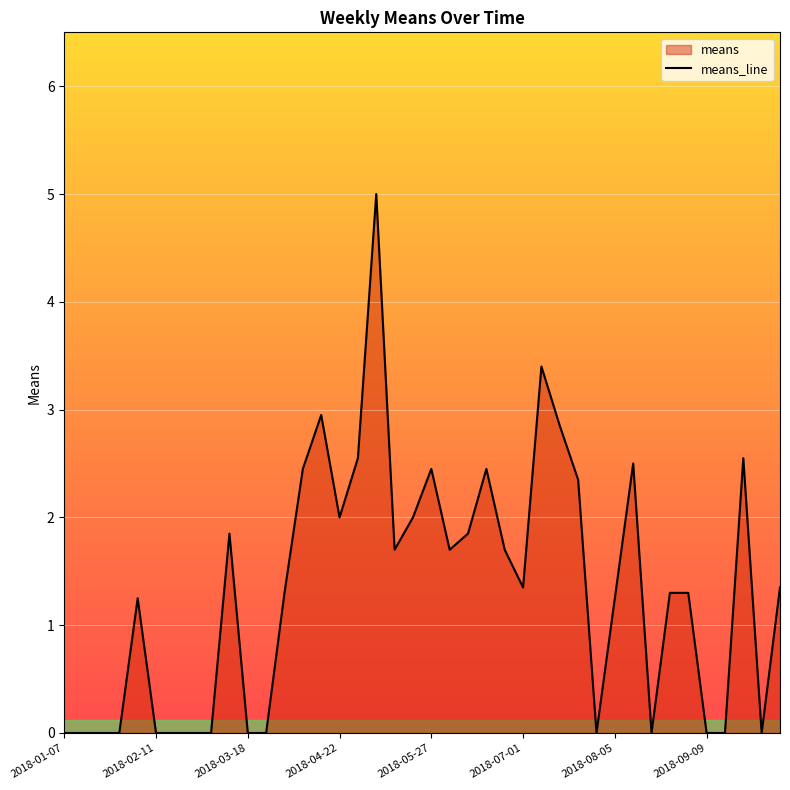

True or false: the data has more than 2 interior local peaks.

True